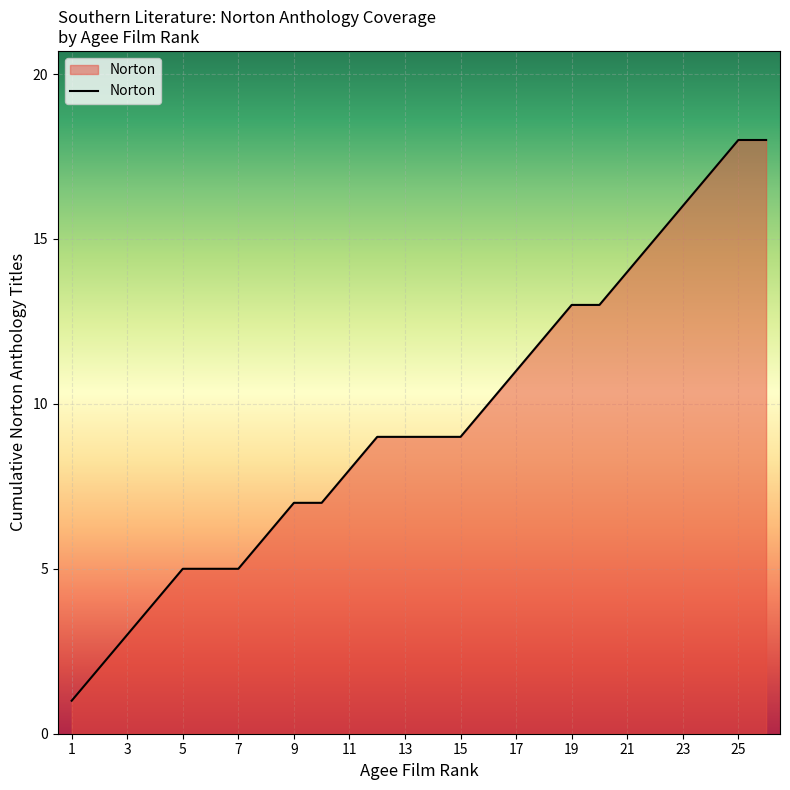

What is the sum of all values?

246